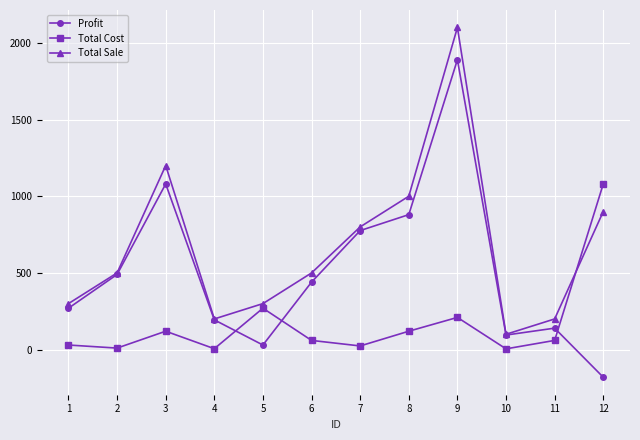

What is the difference between the highest and lowest values at 6?

440